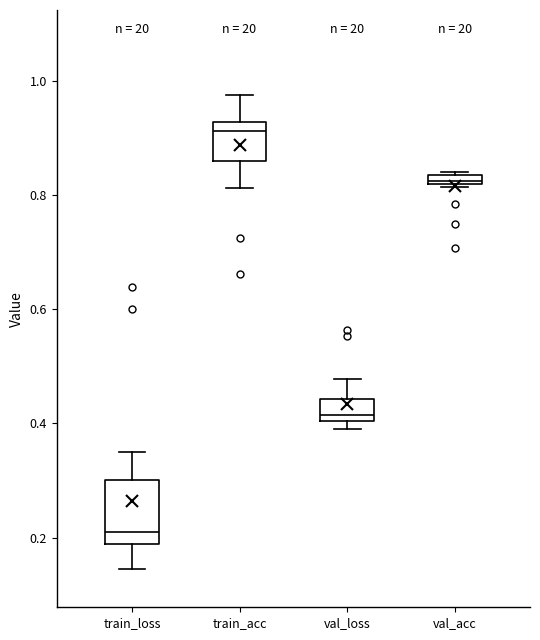

Which box has the lowest median line?

train_loss